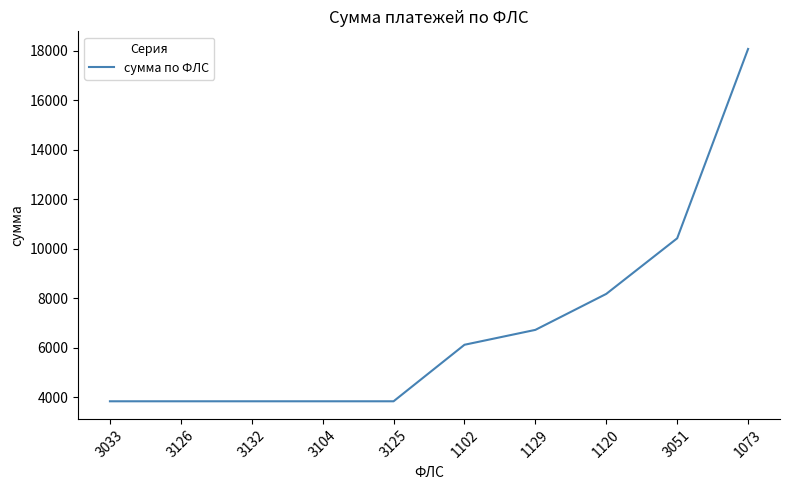

How many values are below 6117?

5